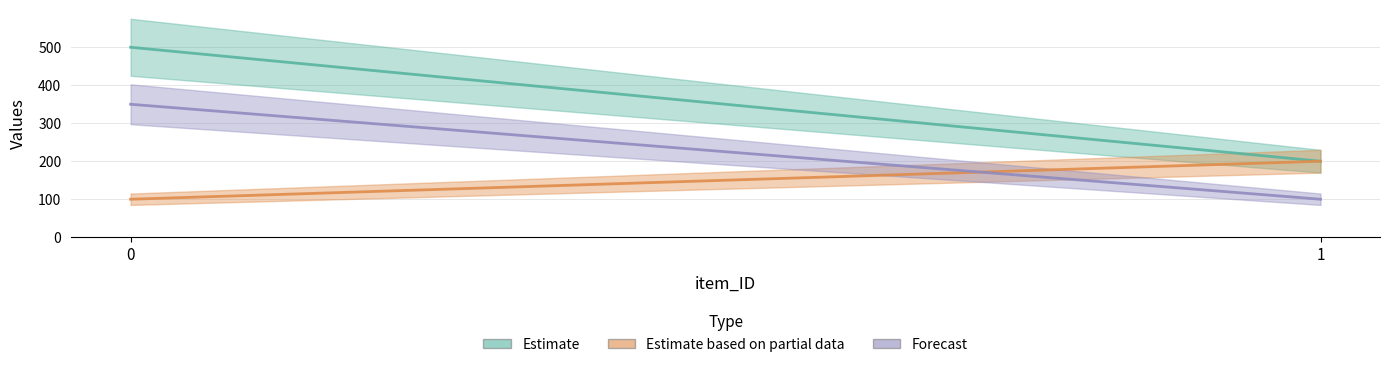

What is the spread (max minus min) of values at 1?

100